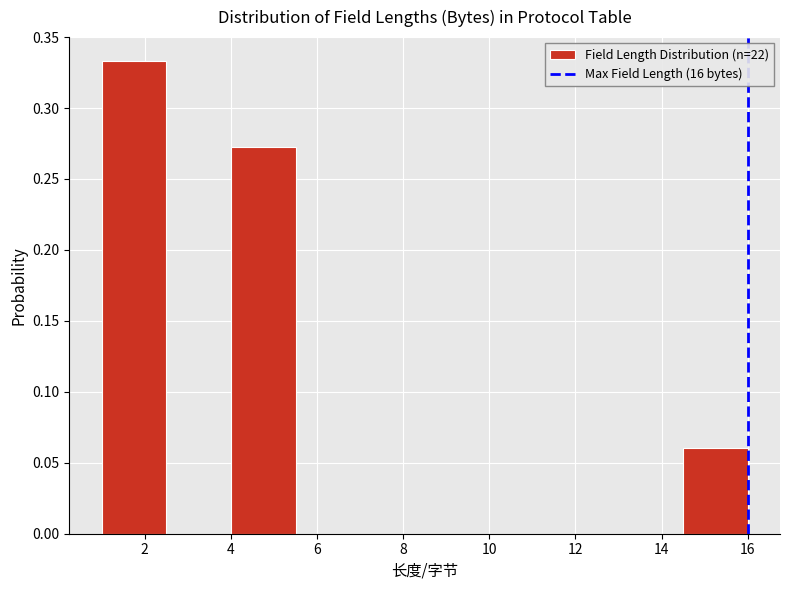

How tall is the bar that spans 14.5 to 16.0 on the x-axis? Neither the bar edges nor the heights are printed on the chart, so give them approximately, as read against the axes.

0.060